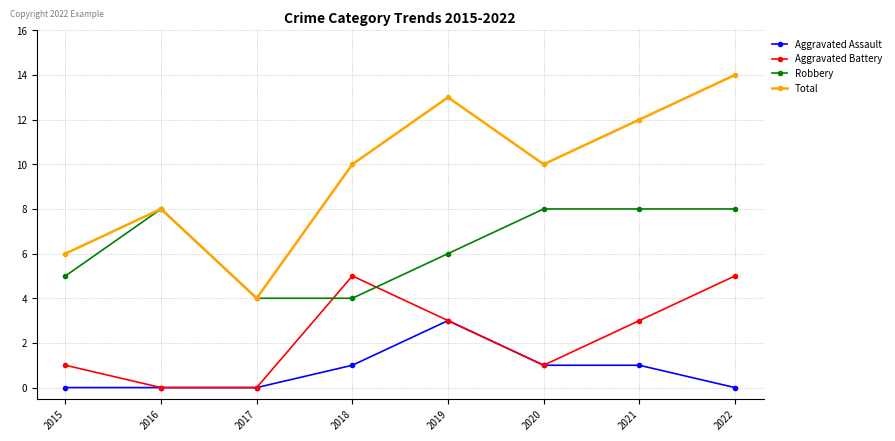

True or false: Robbery and Aggravated Assault cross at least once.

False